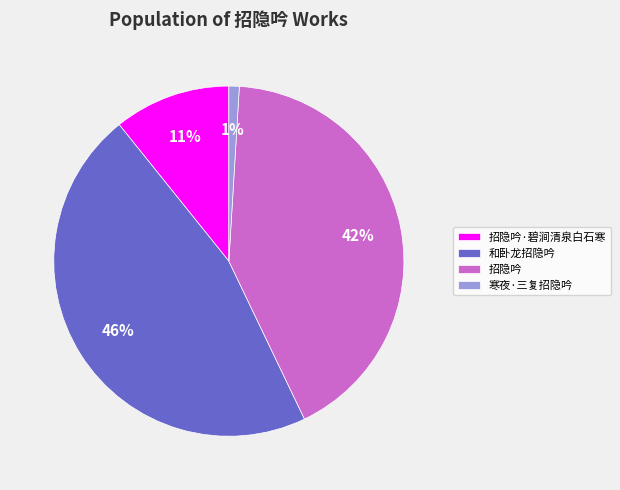

Is there any slice that represents more than half of the pie?

No